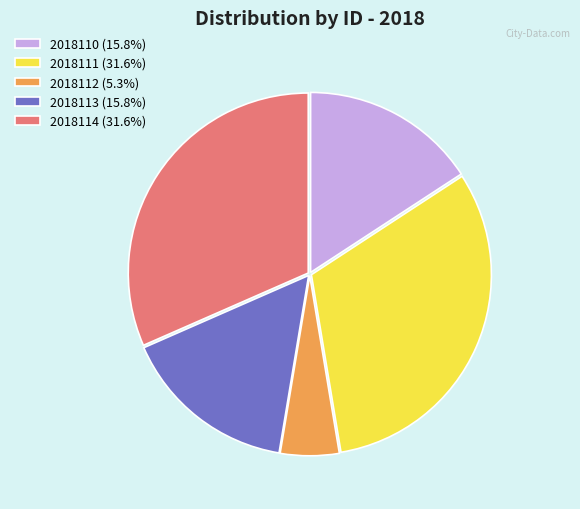

What is the ratio of the value at 2018110 to the value at 2018112?

3.0